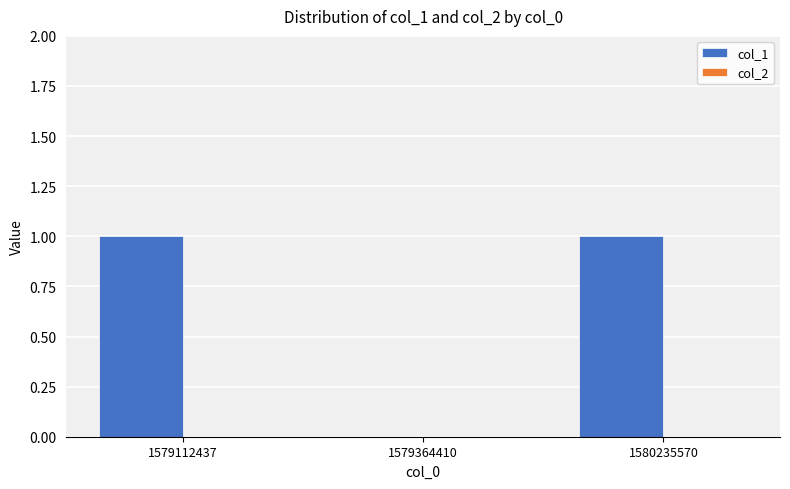

Reading left to right, list all the values displayed in this chart.

1579112437=1	1579364410=0	1580235570=1